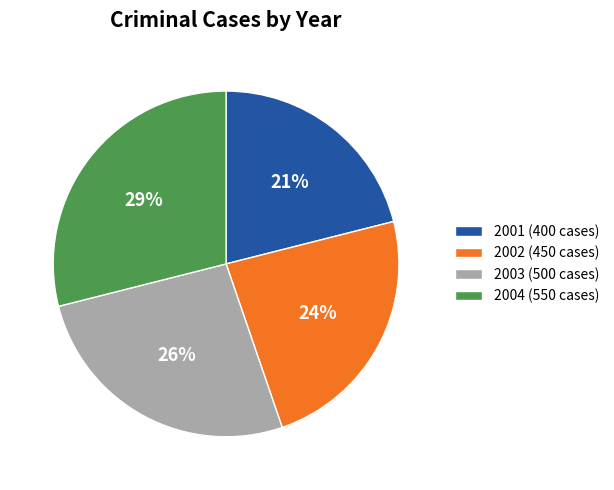

Is the sum of 2001 (400 cases) and 2003 (500 cases) greater than half?

No